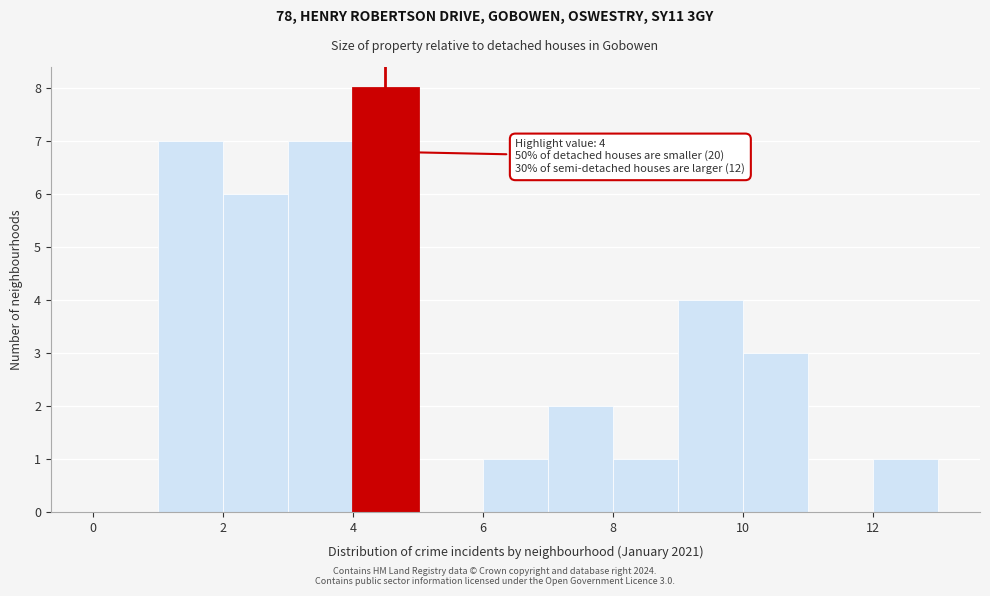

Which range on the x-axis has the tallest bar?

4 to 5